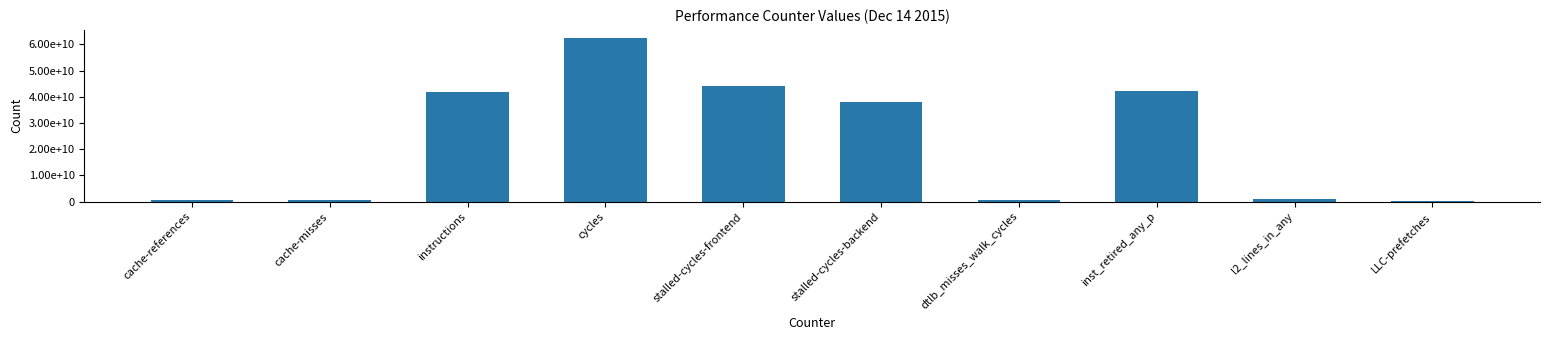

What is the difference between the second highest and minimum values?

43964975442